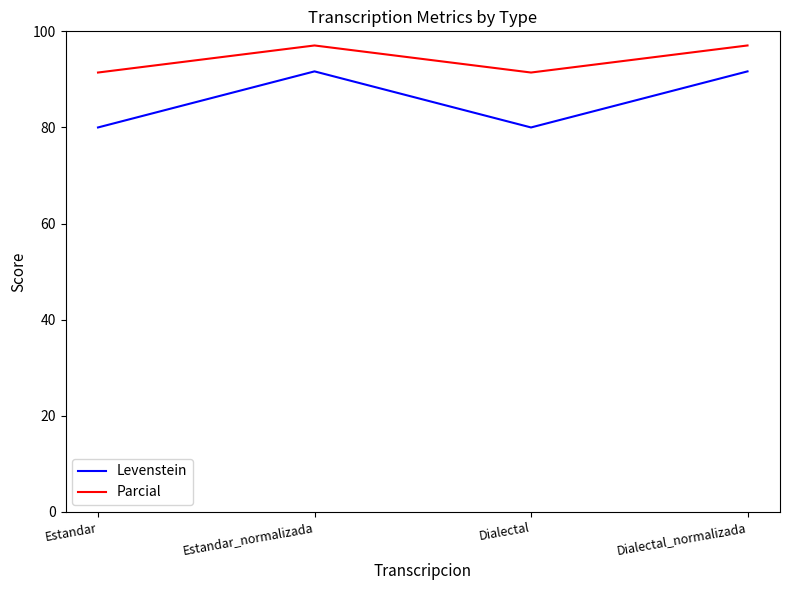

True or false: Levenstein has a value of 91.7 at Dialectal_normalizada.

True